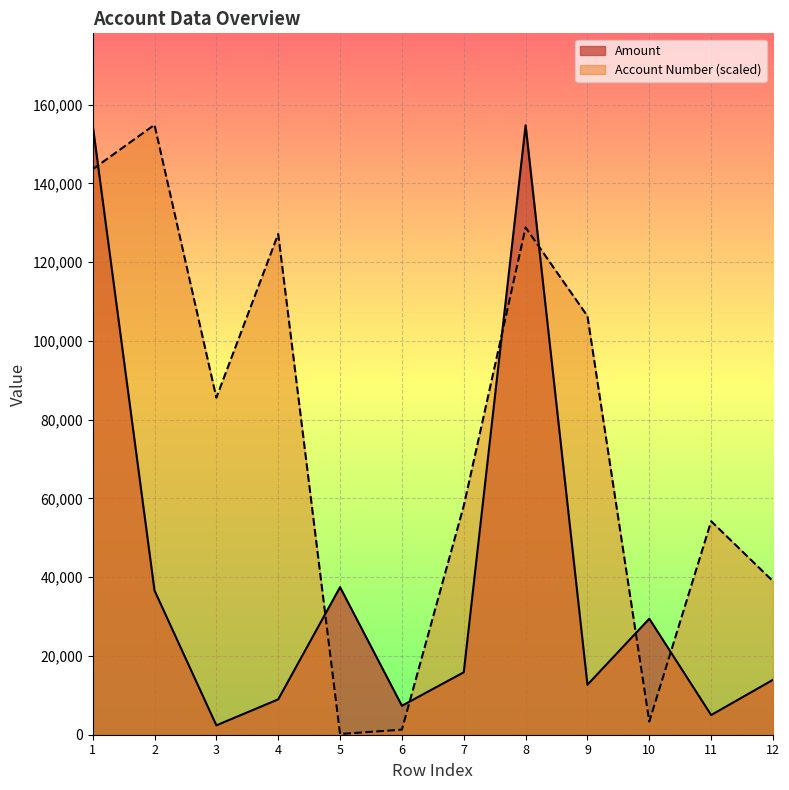

Is it true that the value at 4 is 8980?

True